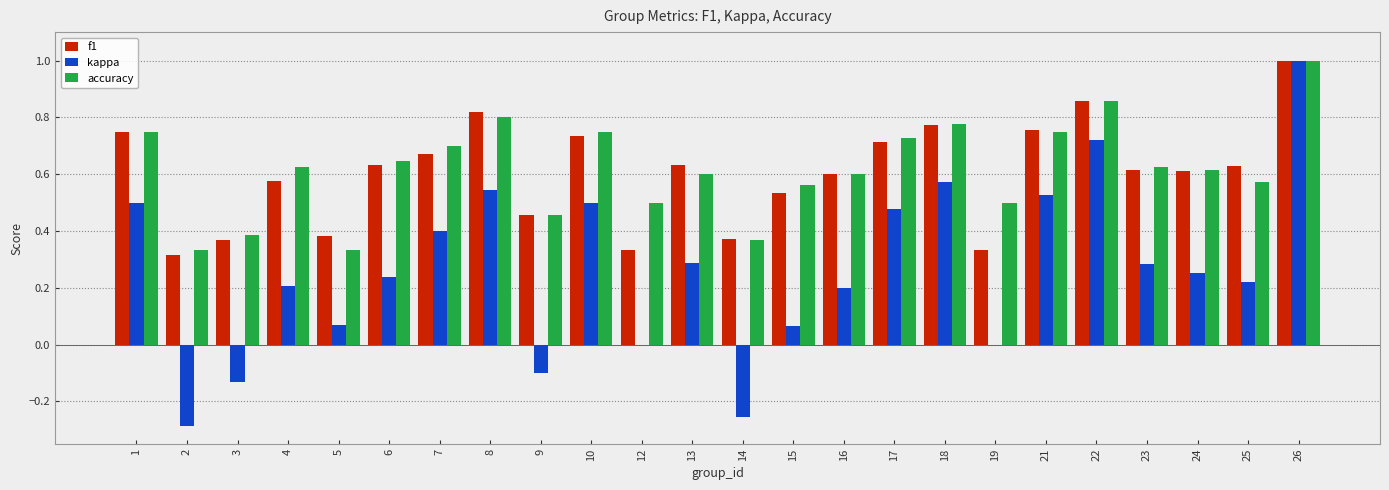

Does the chart contain stacked bars?

No